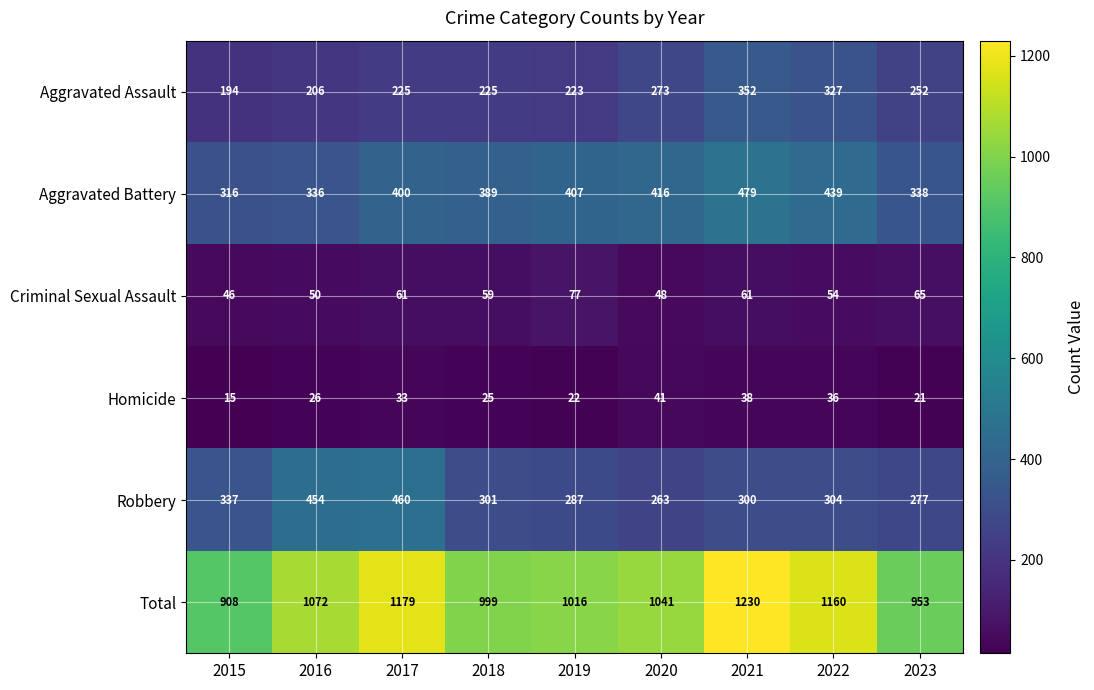

List the series in order of their peak value, lowest first.

Homicide, Criminal Sexual Assault, Aggravated Assault, Robbery, Aggravated Battery, Total